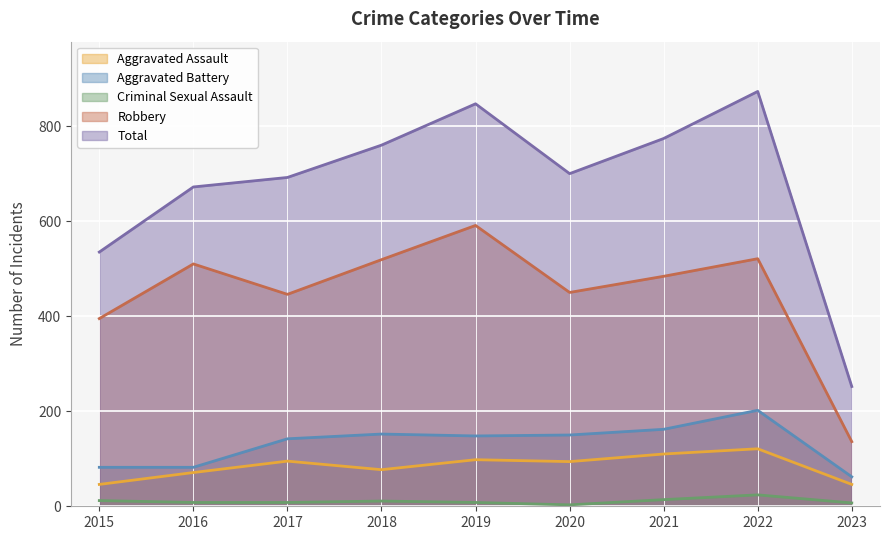

Reading left to right, list all the values displayed in this chart.

Aggravated Assault: 2015=46	2016=71	2017=95	2018=77	2019=98	2020=94	2021=110	2022=121	2023=46
Aggravated Battery: 2015=82	2016=82	2017=142	2018=152	2019=148	2020=150	2021=162	2022=202	2023=62
Criminal Sexual Assault: 2015=12	2016=8	2017=8	2018=11	2019=8	2020=3	2021=14	2022=24	2023=7
Robbery: 2015=395	2016=510	2017=446	2018=519	2019=591	2020=450	2021=484	2022=521	2023=136
Total: 2015=535	2016=672	2017=692	2018=760	2019=847	2020=700	2021=774	2022=873	2023=252